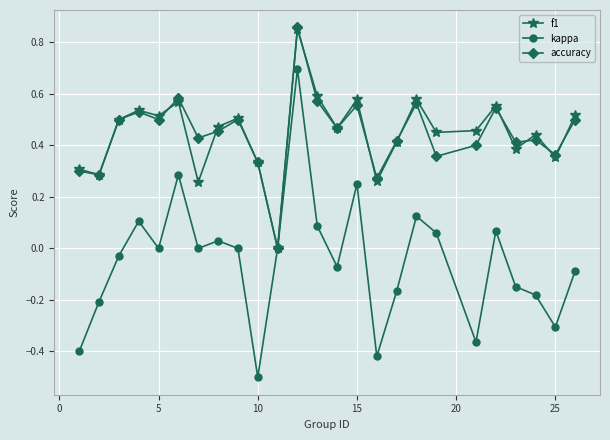

What is the smallest value displayed?

-0.5